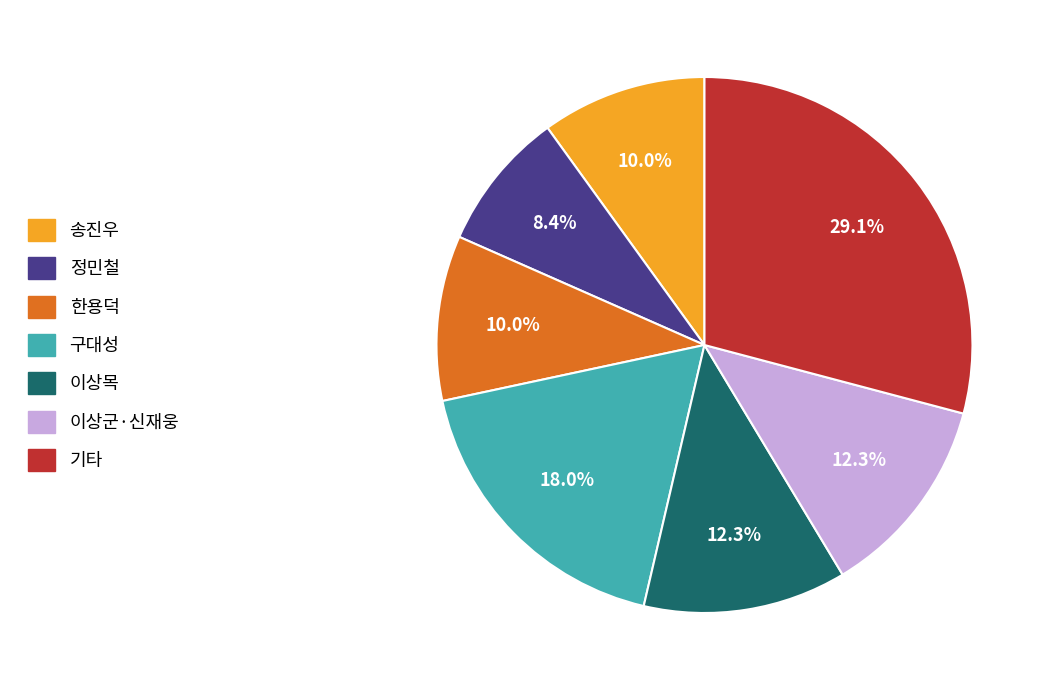

Is there any slice that represents more than half of the pie?

No